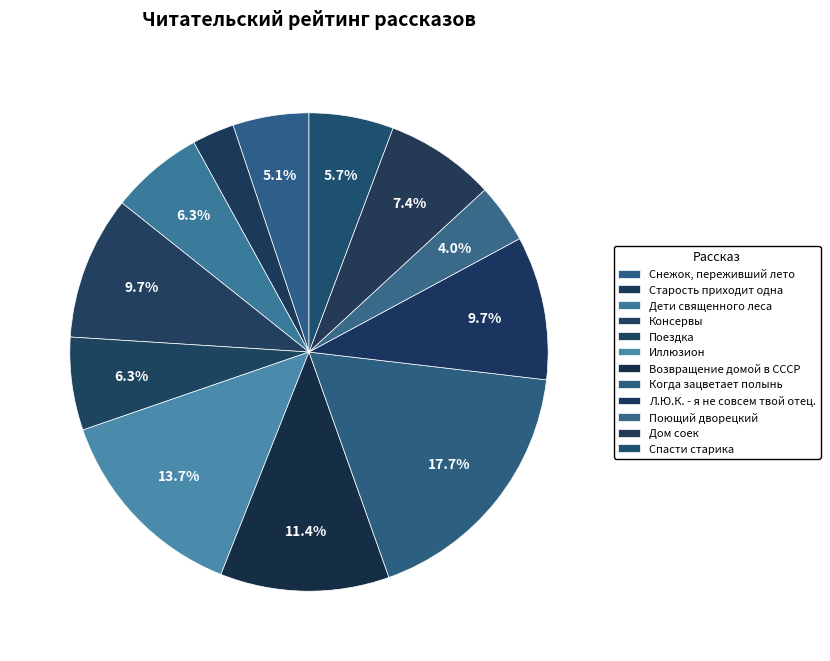

True or false: Когда зацветает полынь accounts for 13% of the total.

False